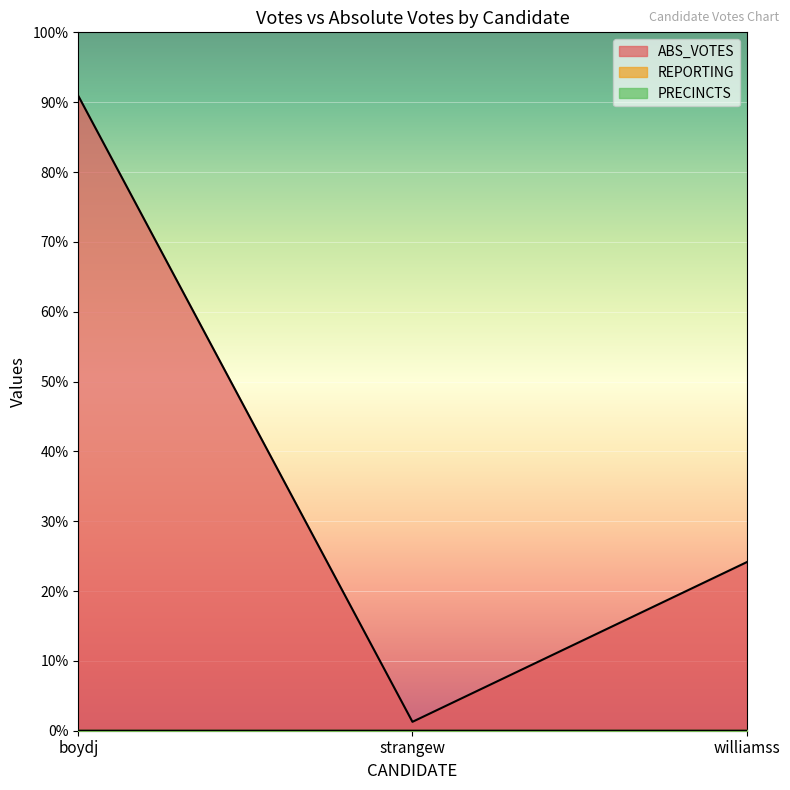

At which label does ABS_VOTES first exceed 890?

boydj